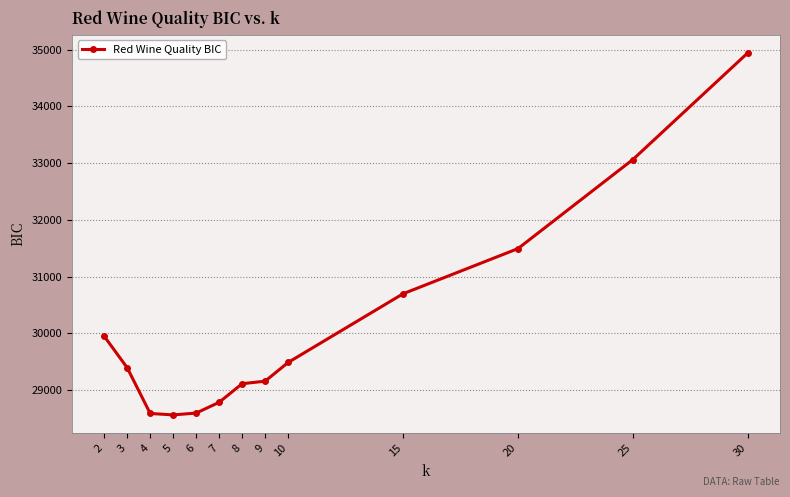

Between 30 and 7, which is larger?

30